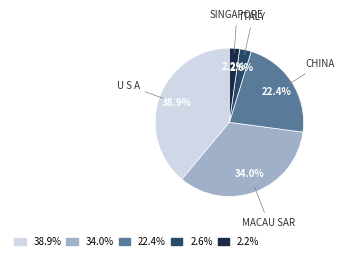

Does any single category account for the majority?

No